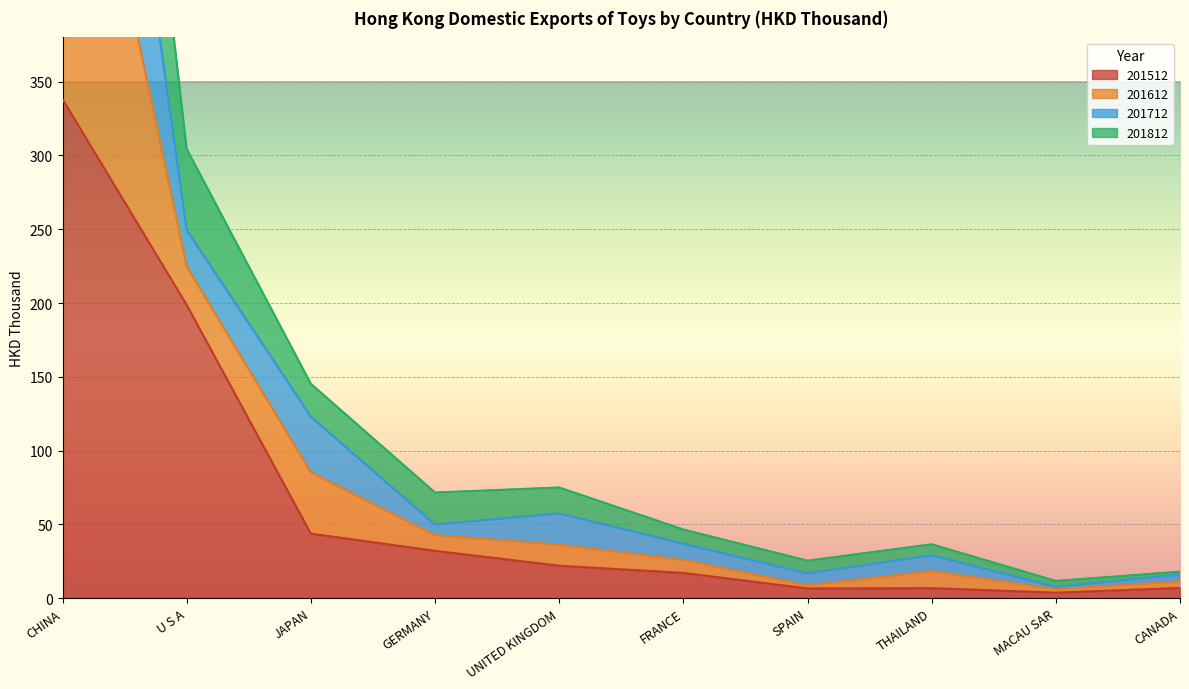

Which series has the widest spread of values?

201812